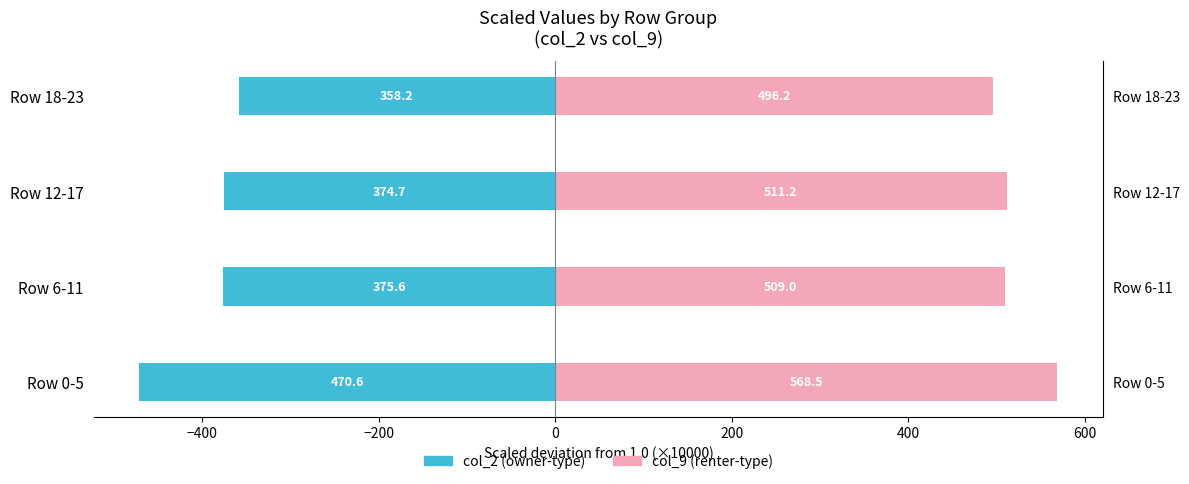

Count the number of categories in the chart.

4